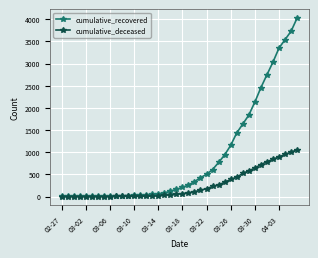

At how many categories does at least one series exceed 3996?

1